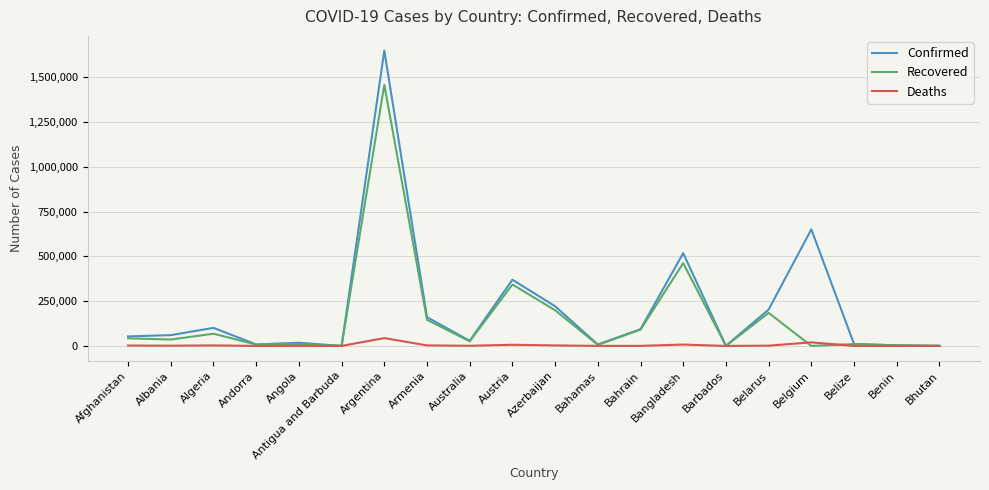

Which series has the widest spread of values?

Confirmed